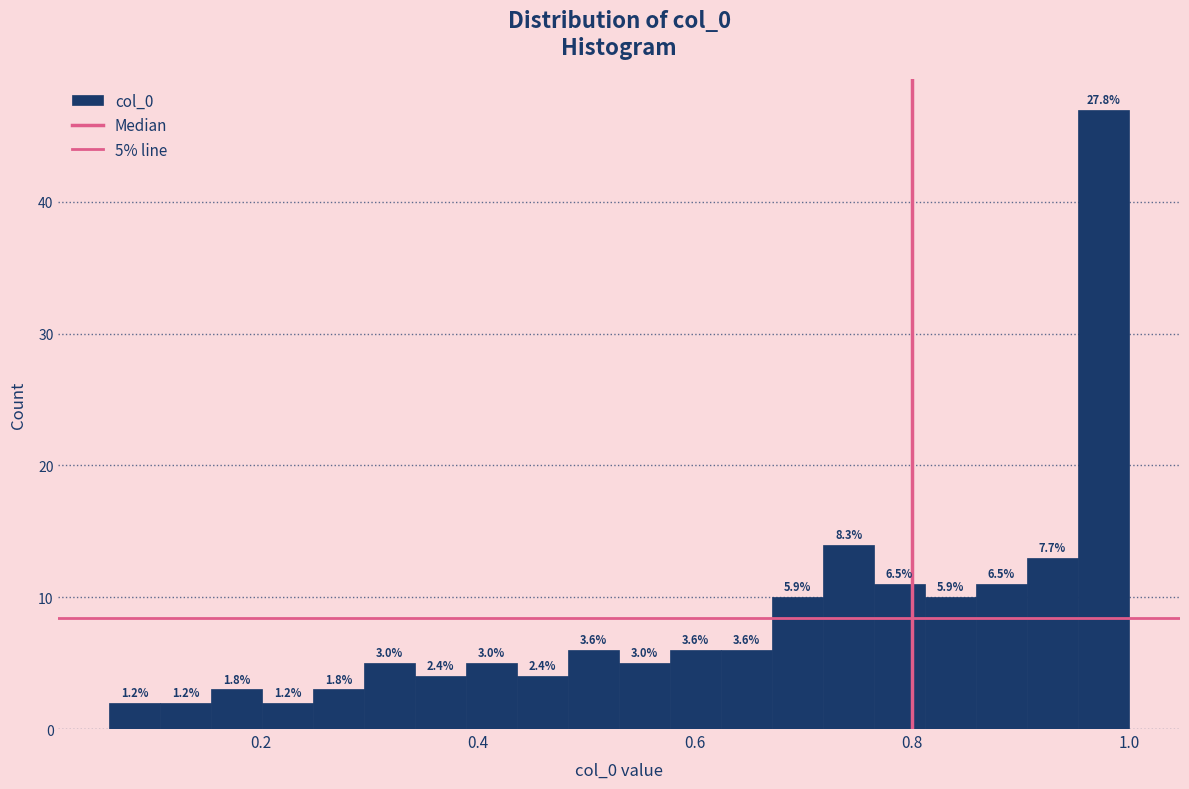

Around what value on the x-axis is the tallest bar? Give the approximate position of its centre, as read against the axis.

0.98